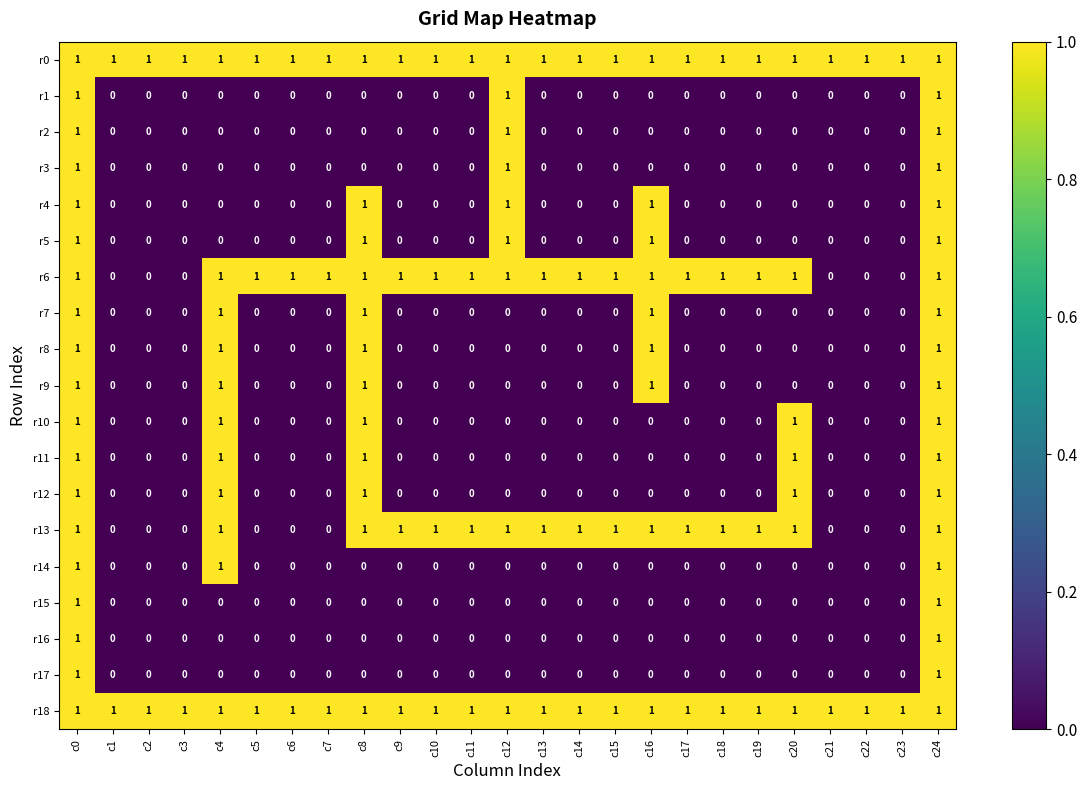

Is the value of r12 at c24 greater than the value of r3 at c22?

Yes